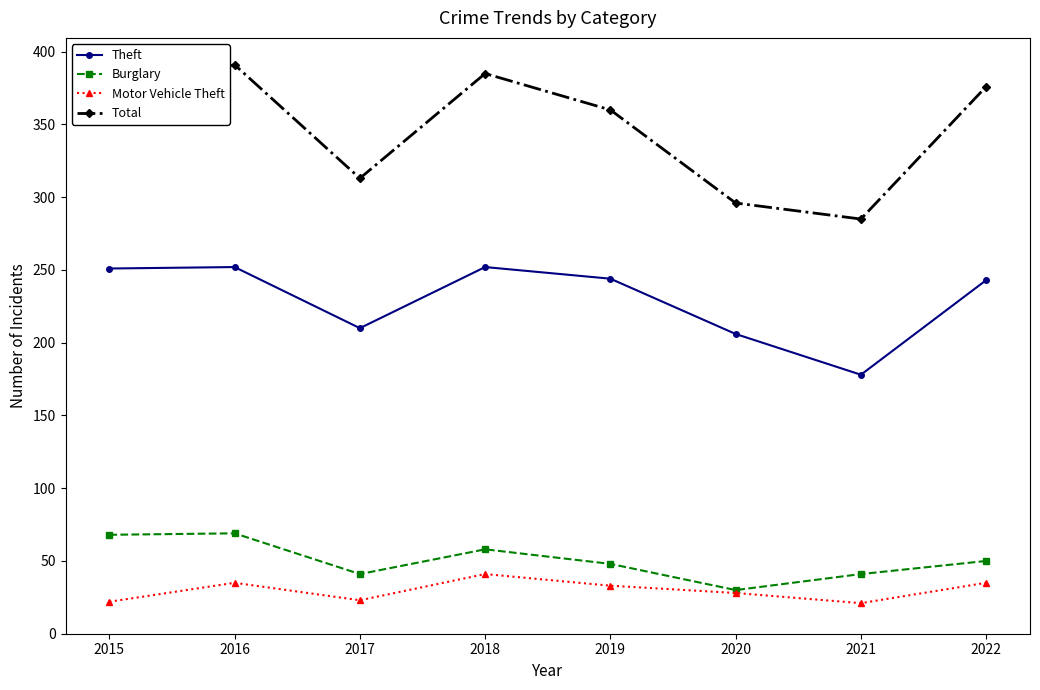

Rank the series by their maximum value, from lowest to highest.

Motor Vehicle Theft, Burglary, Theft, Total